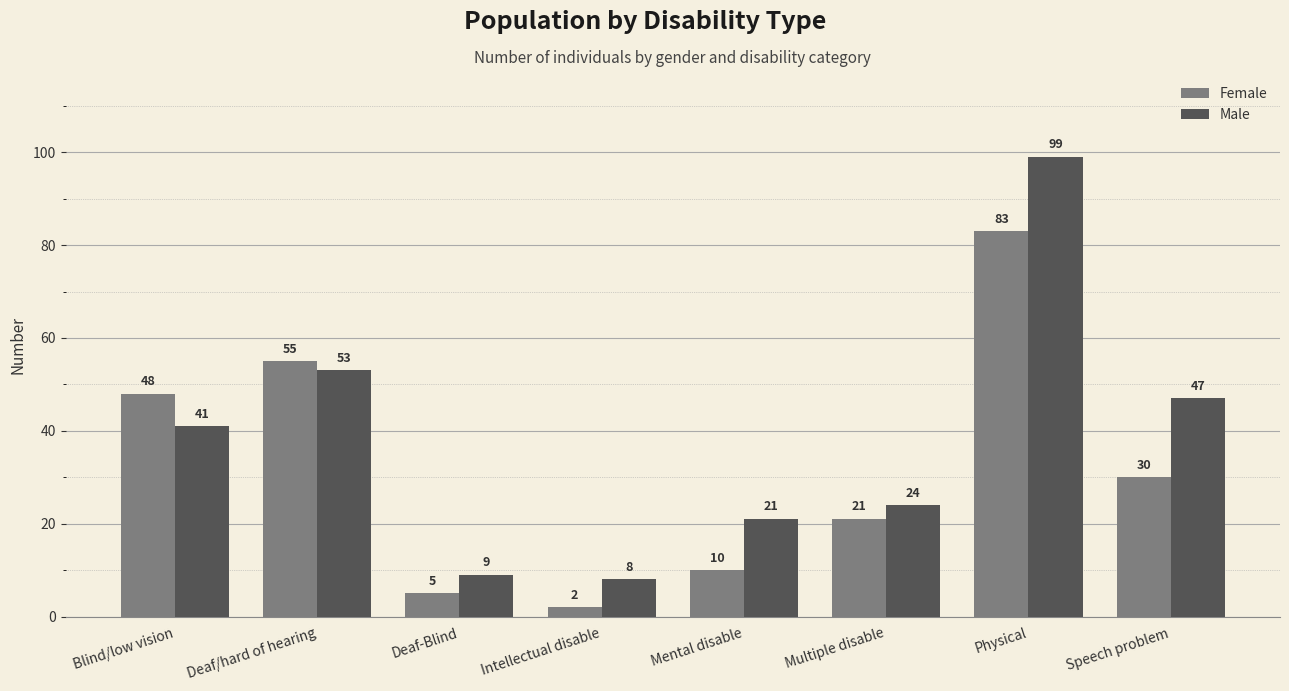

Between Mental disable and Speech problem, which series saw the biggest shift?

Male